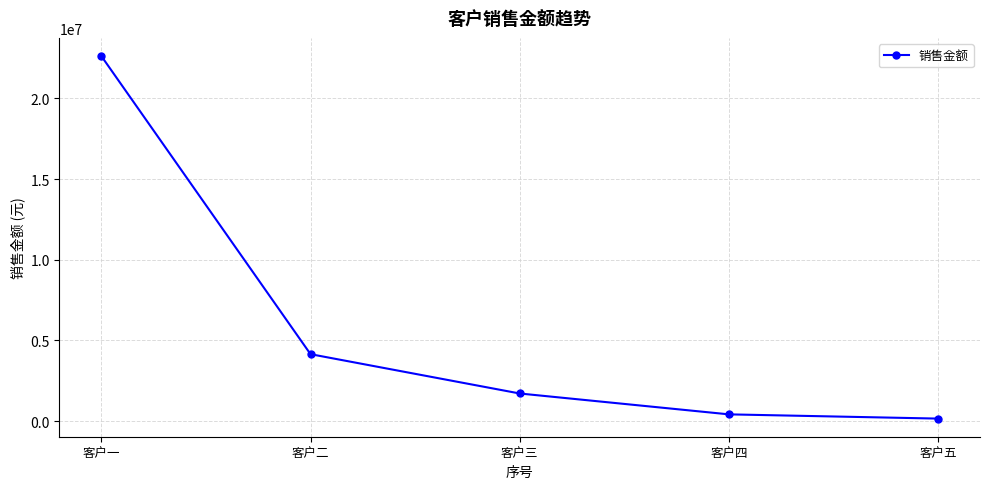

The value at 客户一 is 32497053.7. True or false?

False